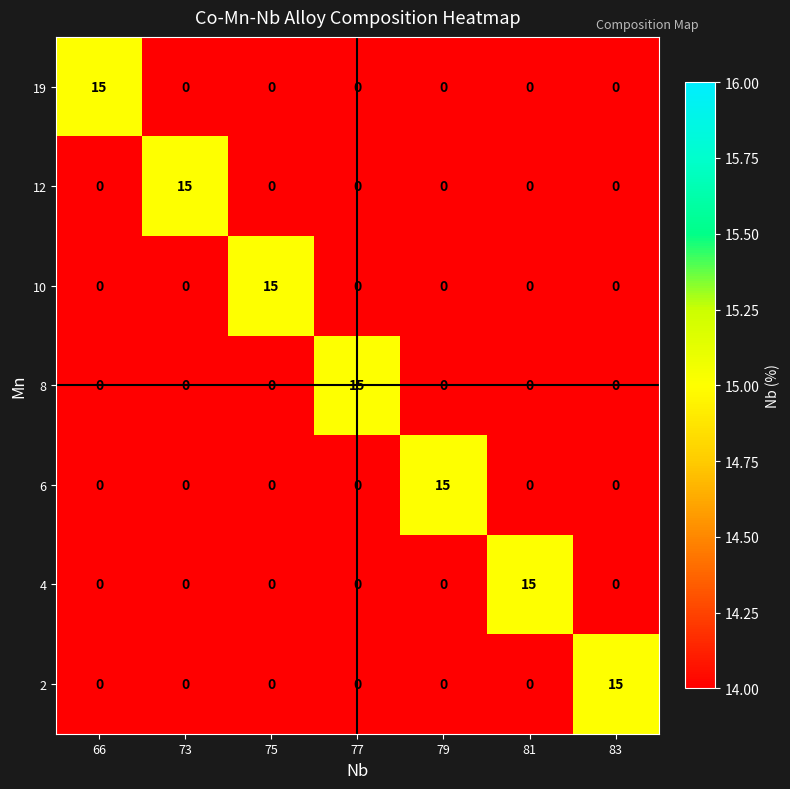

At how many categories does at least one series exceed 6?

7